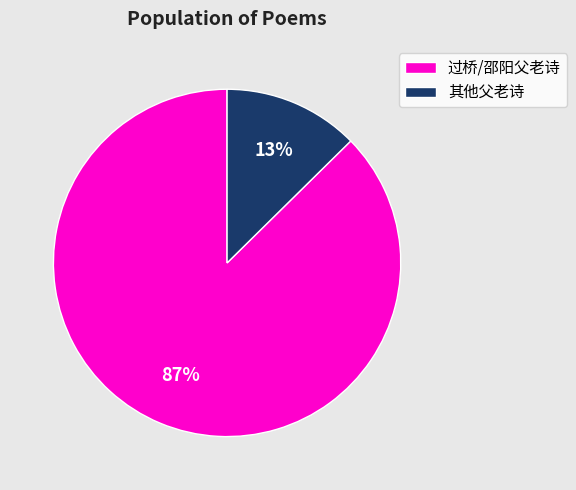

Which slice is the smallest?

其他父老诗